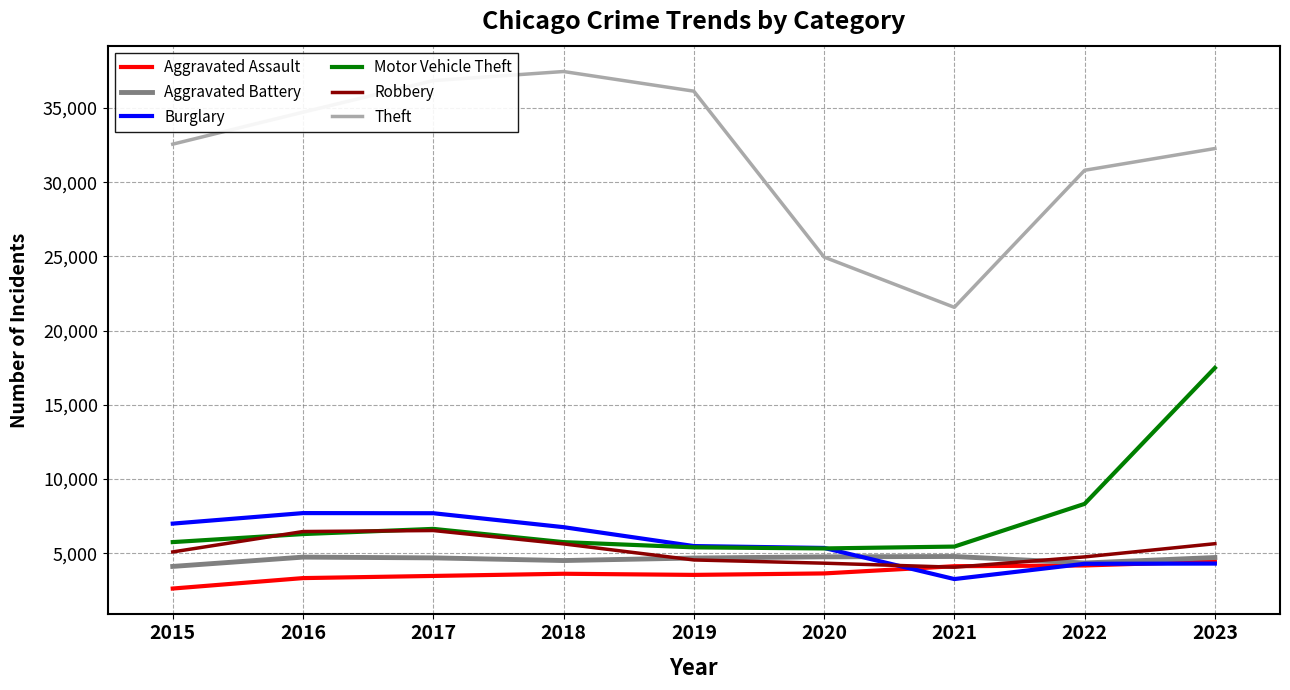

Which series has the largest range (max minus min)?

Theft